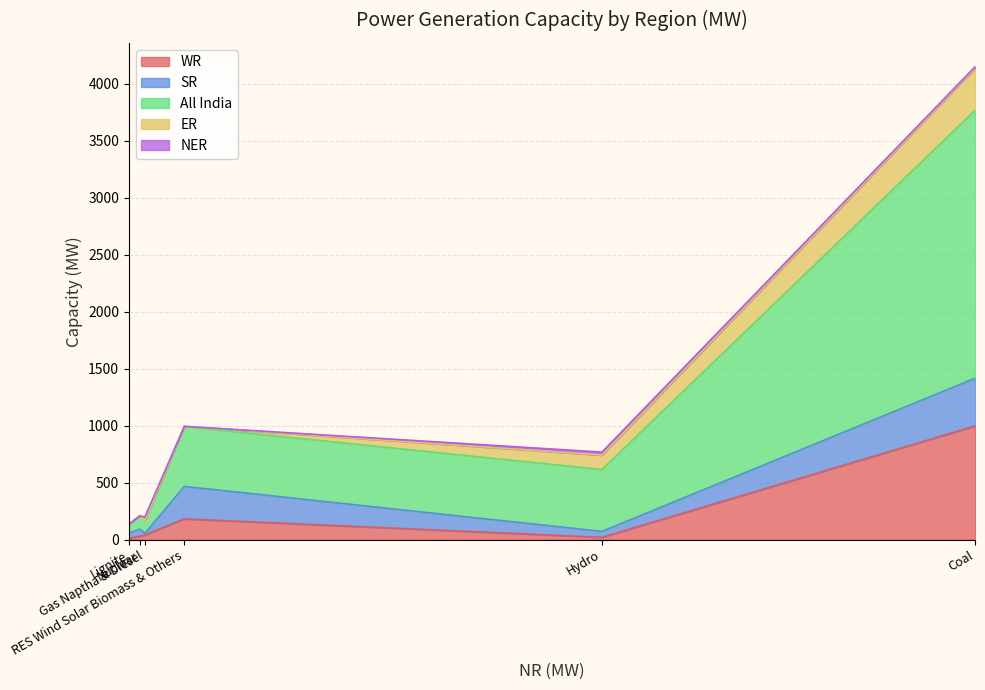

How many interior local peaks does the NER series have?

2